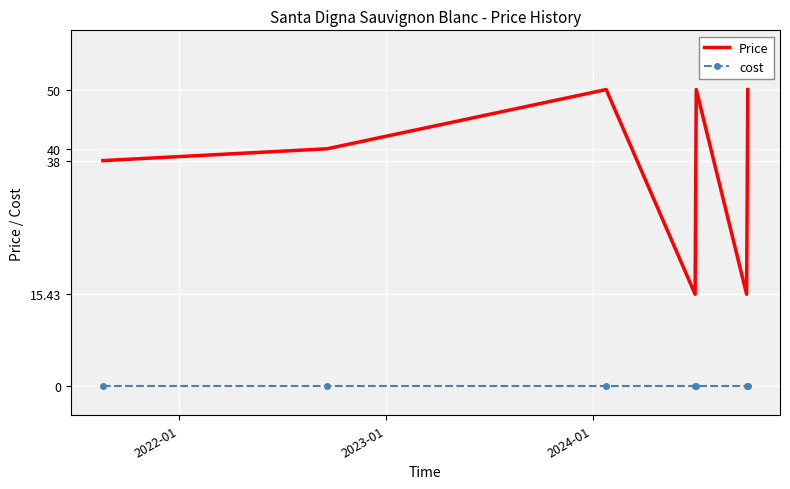

What is the minimum value for Price?

15.4